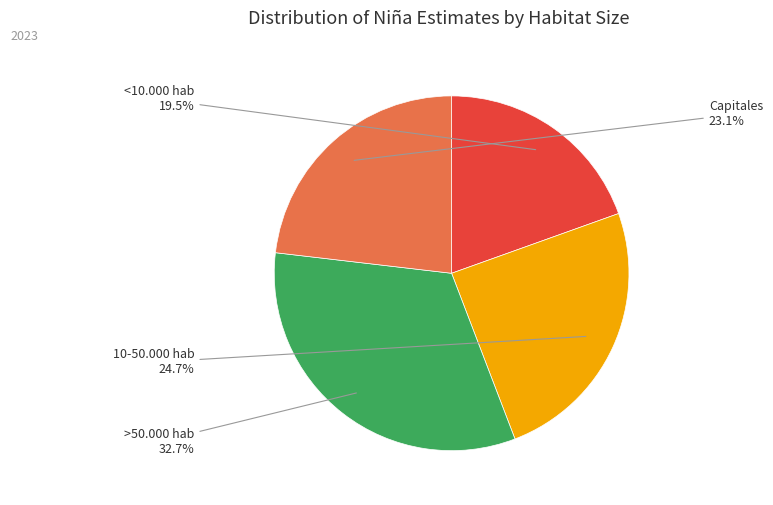

To the nearest percent, what is the difference between the >50.000 hab and 10-50.000 hab slice percentages?

8%